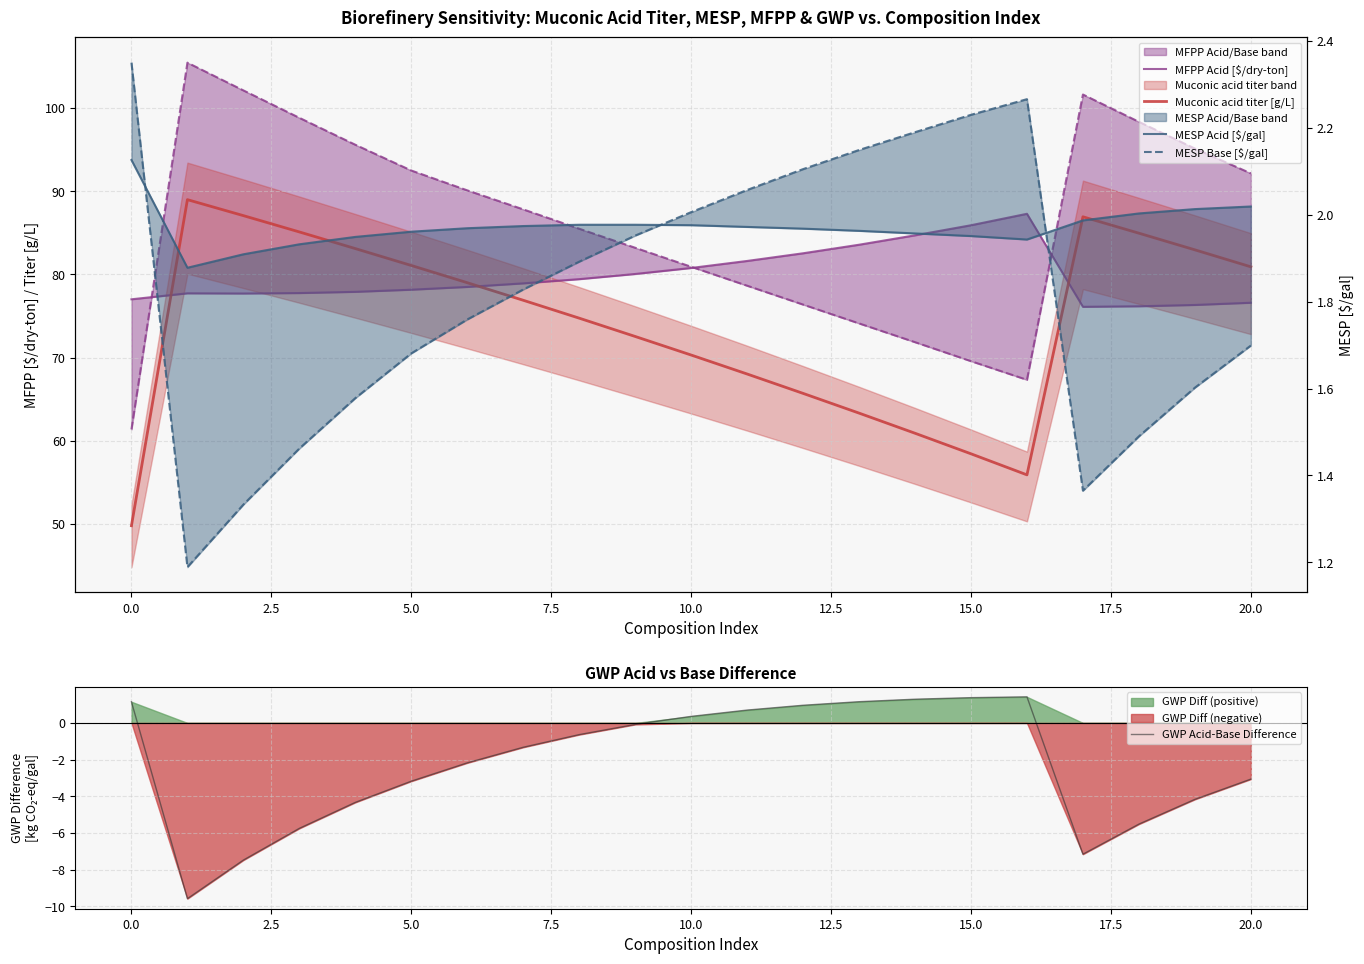

What is the lowest value of the GWP Acid-Base Difference series?

-9.6